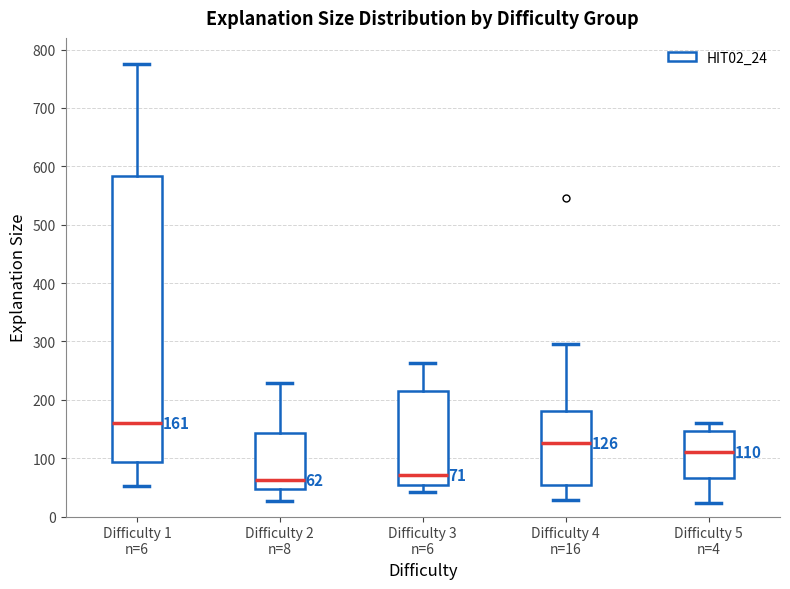

Which box's median line is the highest?

Difficulty 1 n=6